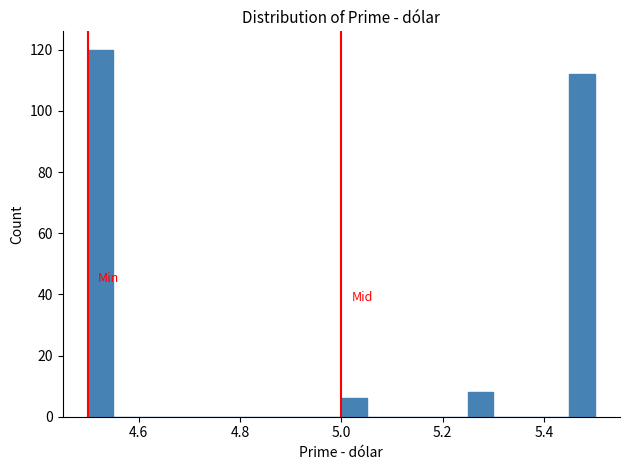

Read against the x-axis, roughly where is the centre of the tallest bar?

4.52